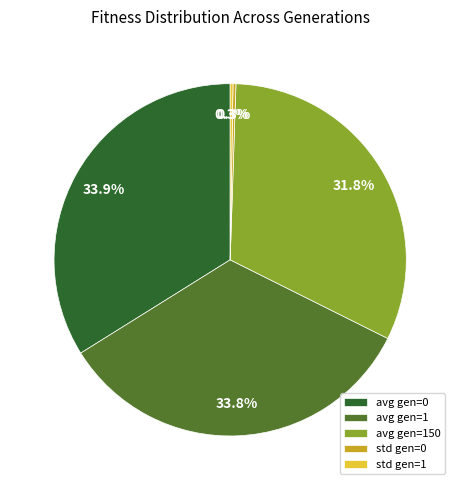

What percentage is NOT represented by avg gen=1?

66.2%